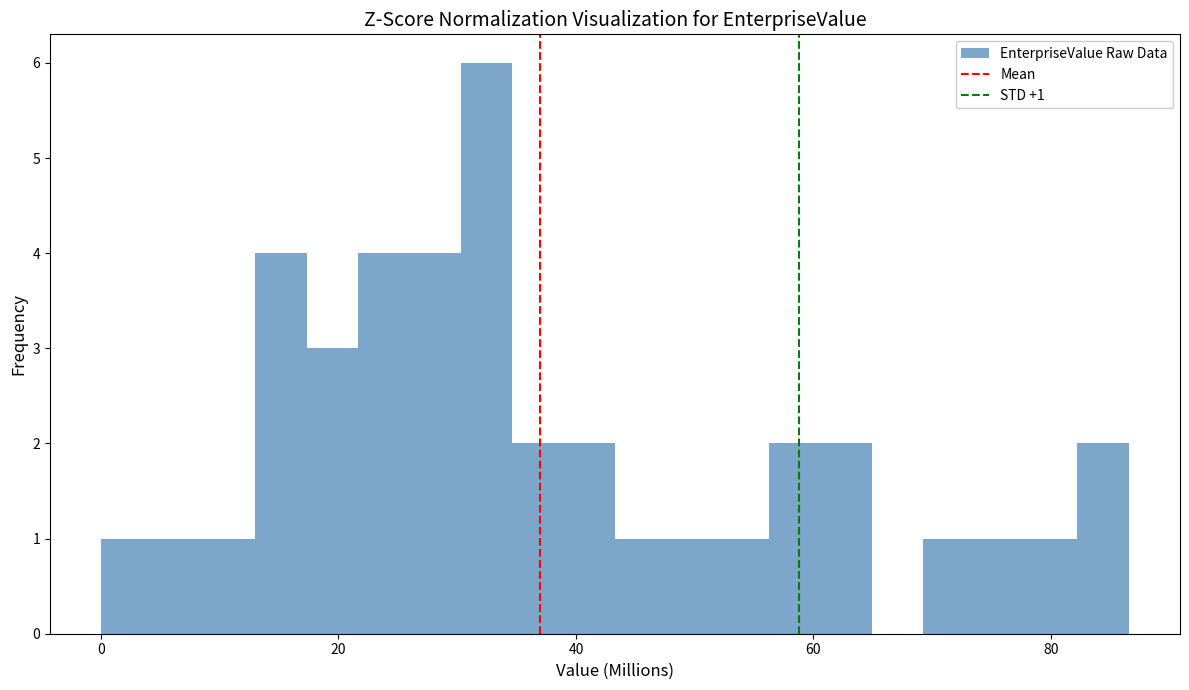

Around what value on the x-axis is the tallest bar? Give the approximate position of its centre, as read against the axis.

32